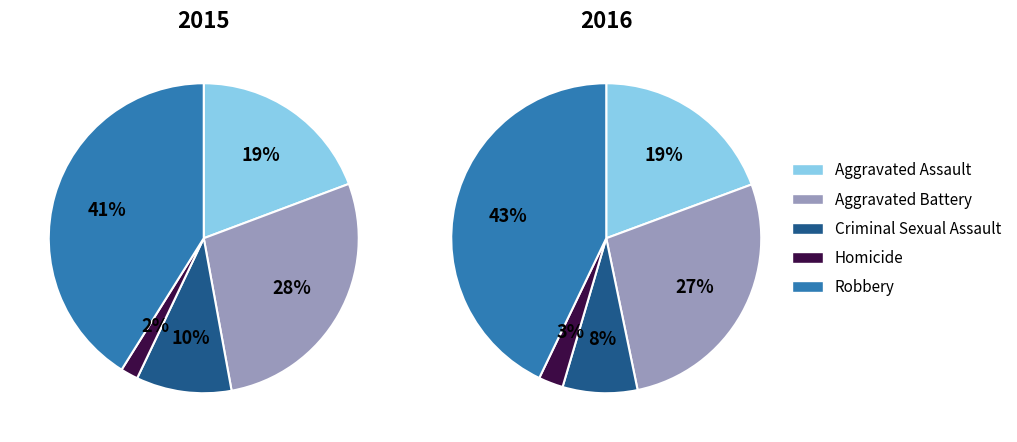

To the nearest percent, what is the difference between the largest and smallest slice percentages?

40%